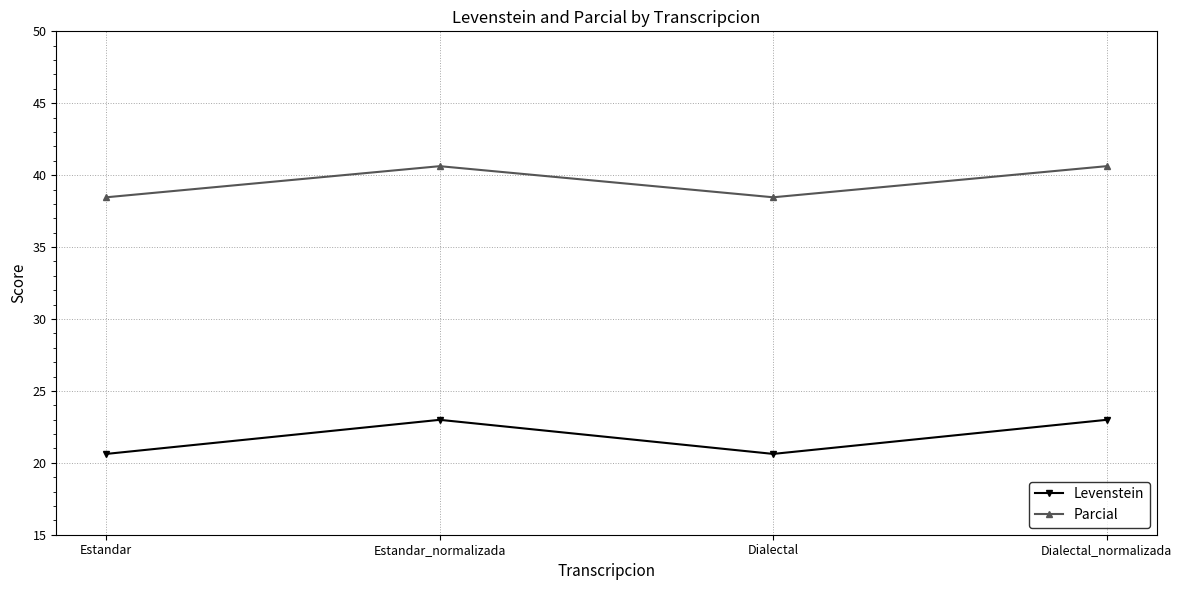

At which category does Levenstein reach its first local peak?

Estandar_normalizada